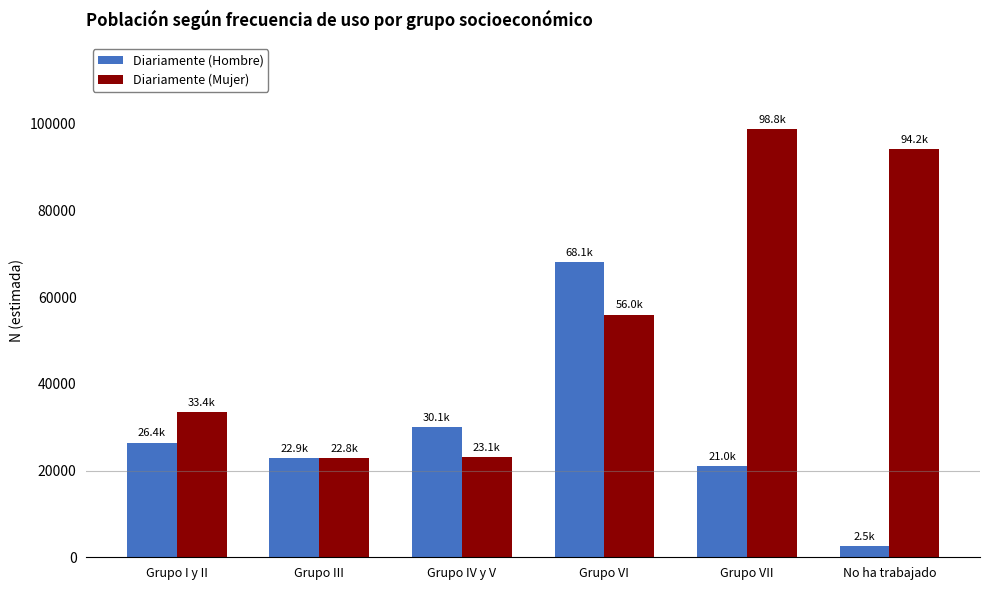

List the series in order of their peak value, highest first.

Diariamente (Mujer), Diariamente (Hombre)